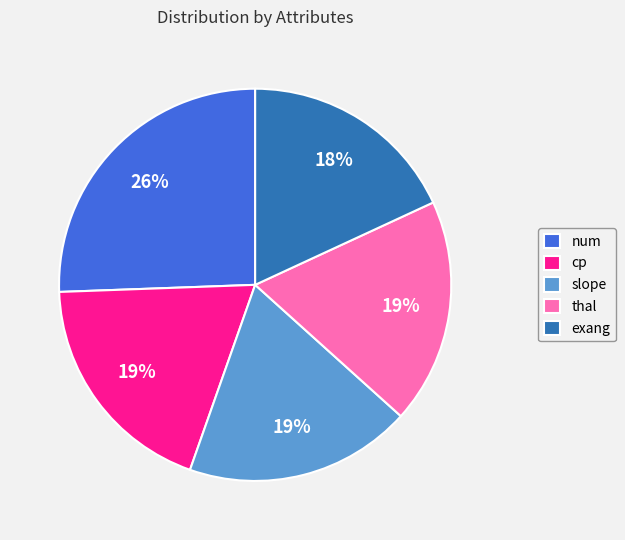

Count the number of slices in the pie.

5